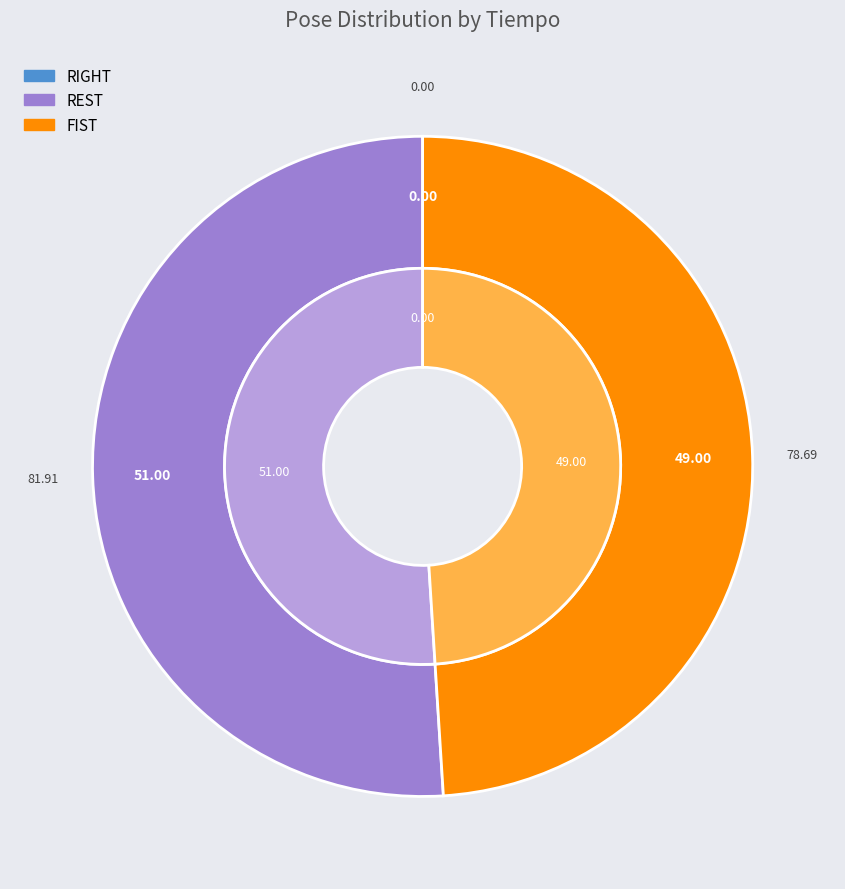

Is there any slice that represents more than half of the pie?

Yes